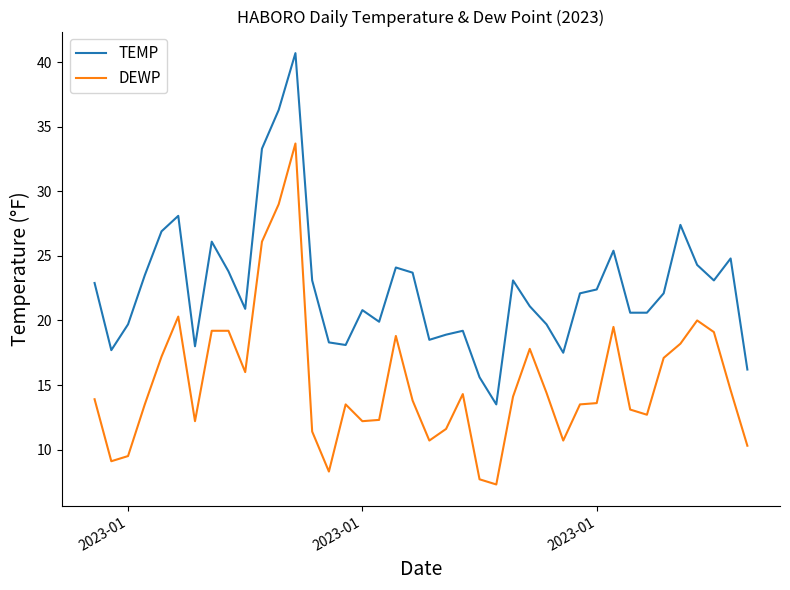

What is the maximum value for DEWP?

33.7